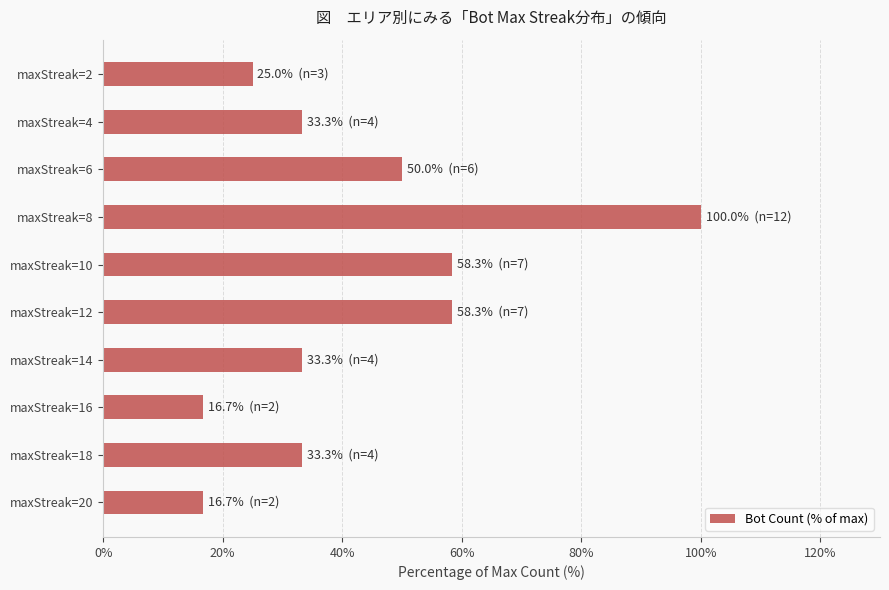

What is the minimum value shown in the chart?

16.7